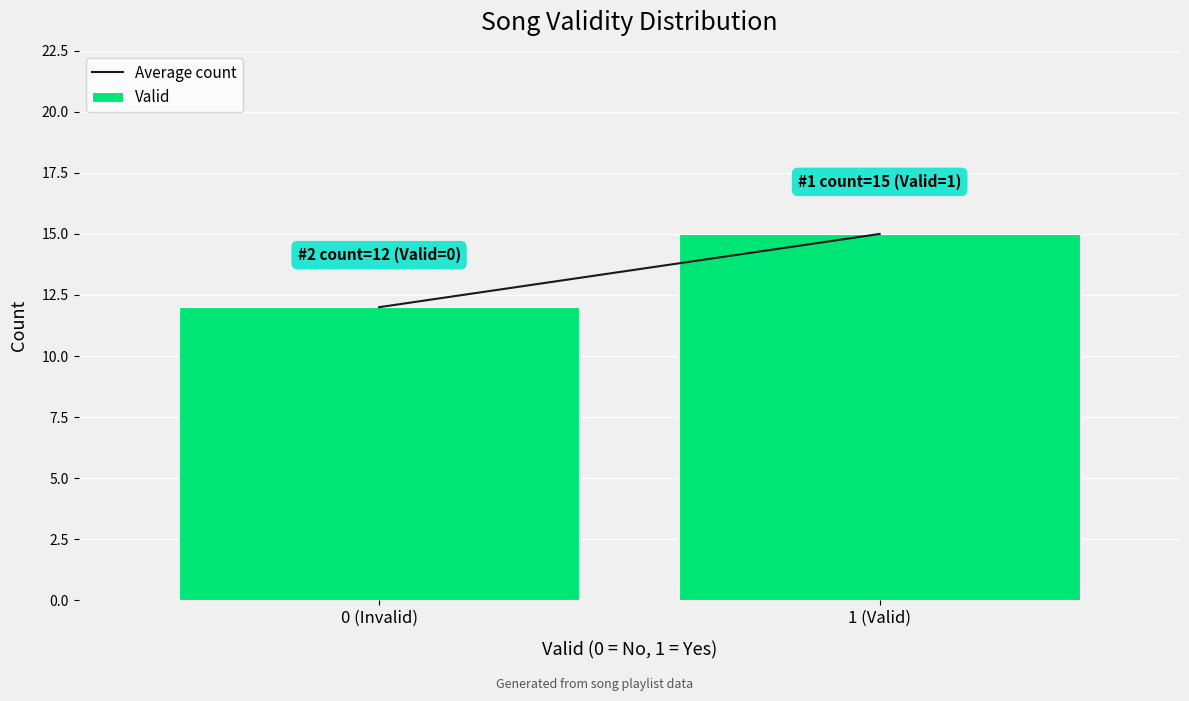

Reading left to right, list all the values displayed in this chart.

0 (Invalid)=12	1 (Valid)=15